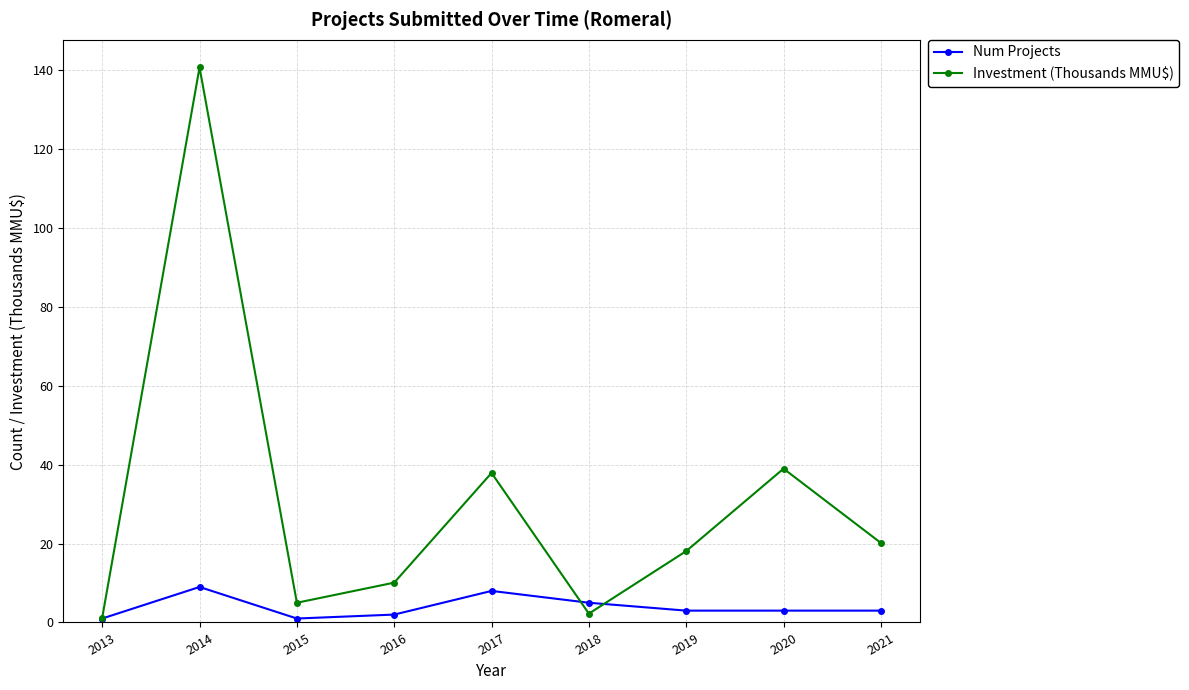

Which series changed the most between 2015 and 2021?

Investment (Thousands MMU$)